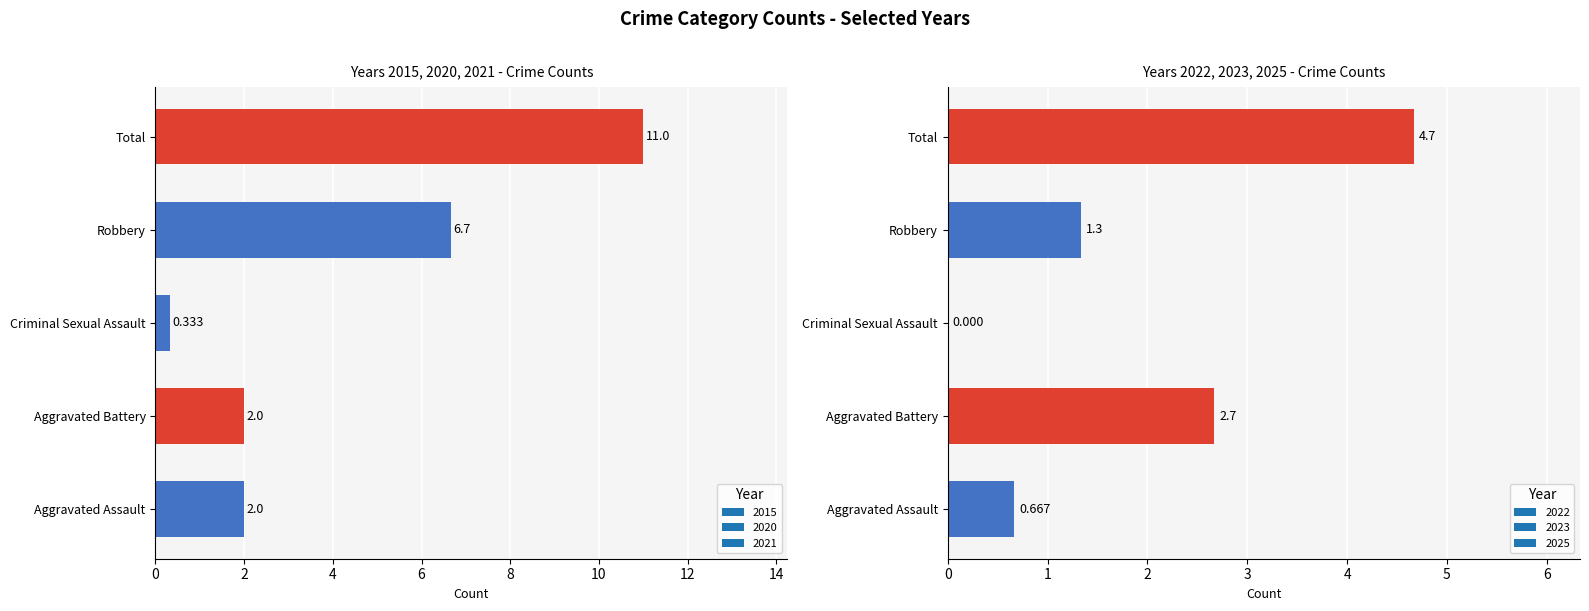

Is it true that 2015 equals 1 at Aggravated Battery?

False